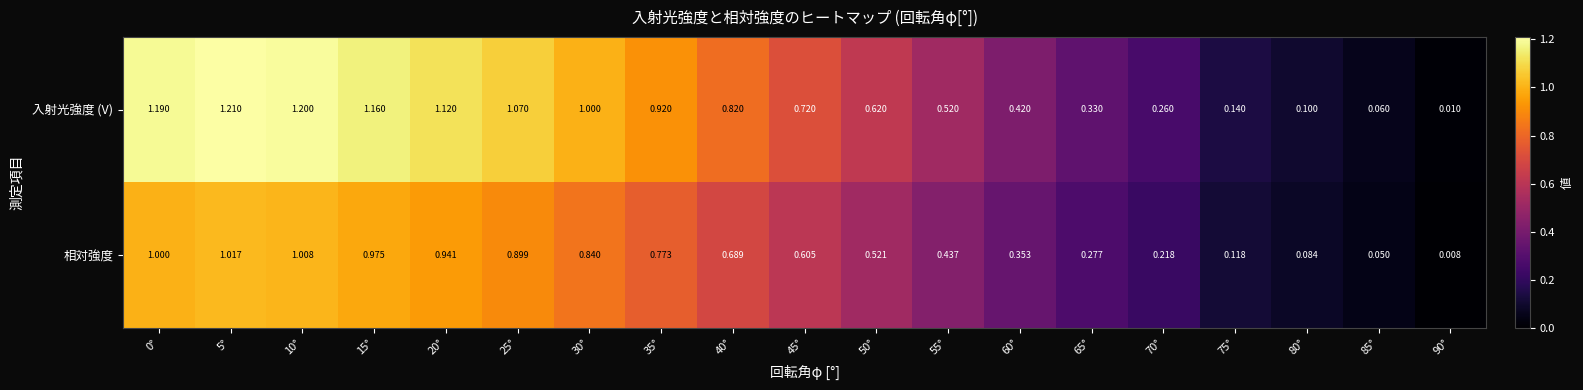

What is the total value across all series at 0°?

2.2